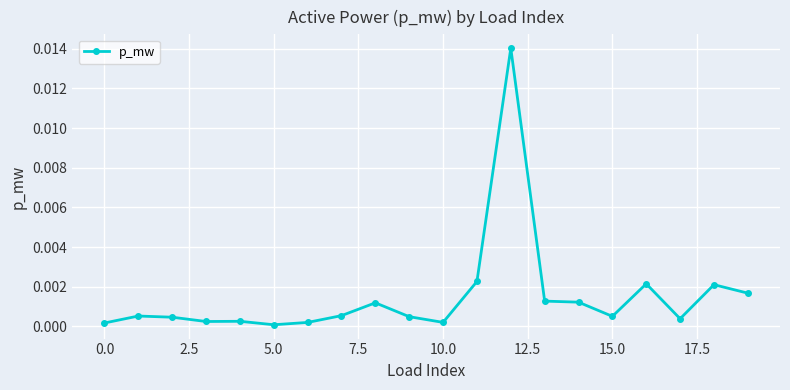

Does the chart display data point markers on the line(s)?

Yes